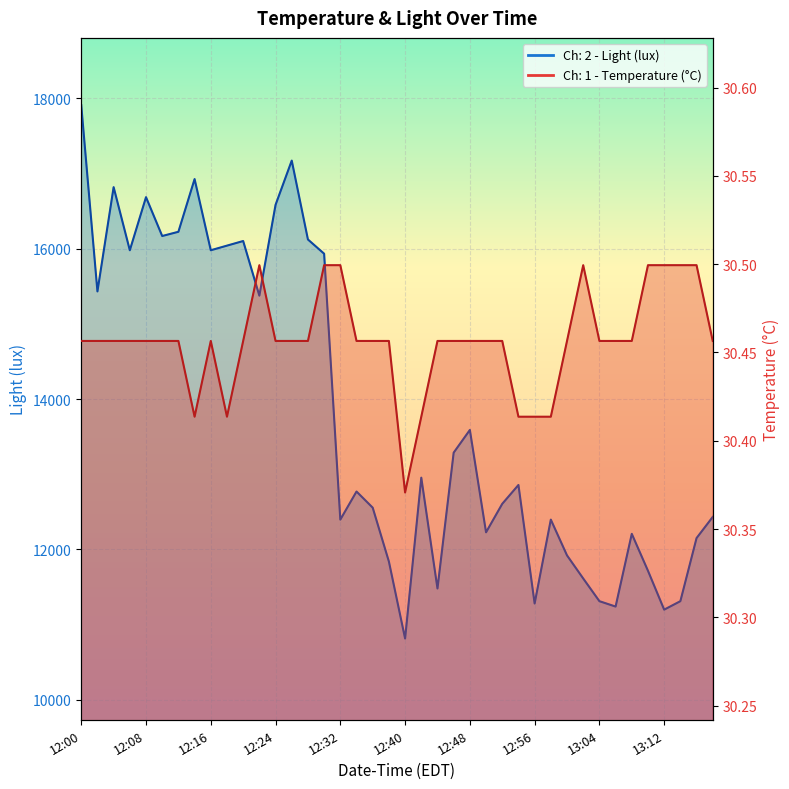

What is the label of the 17th point from the left?

12:32